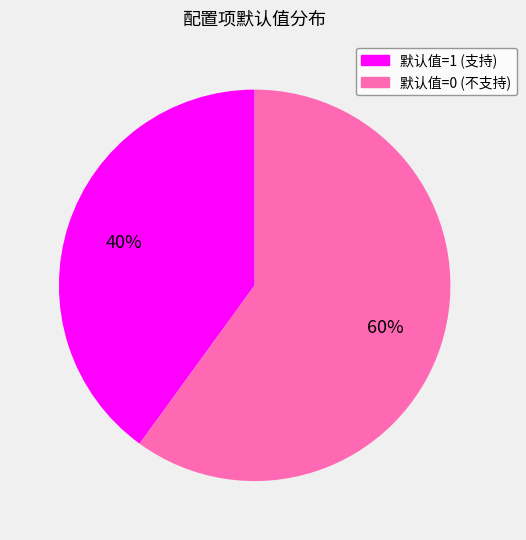

To the nearest percent, what is the average slice percentage?

50%